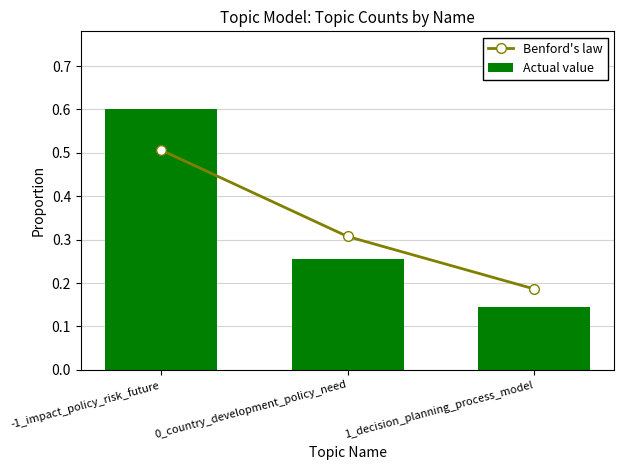

What position from the left is 0_country_development_policy_need?

2